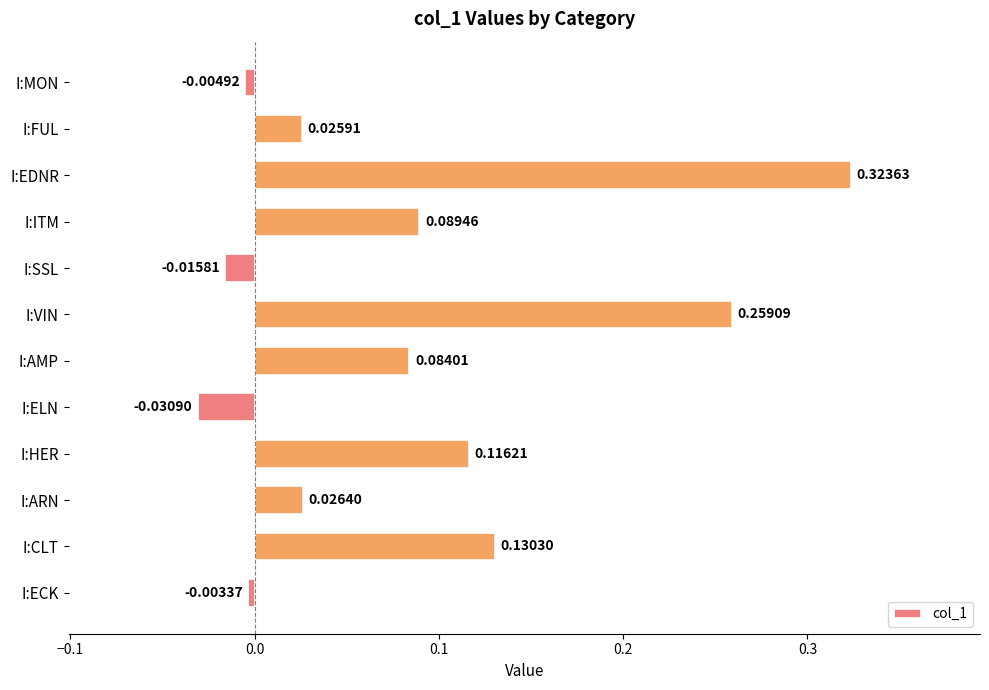

Where is the data nearest to the value 0?

I:ECK